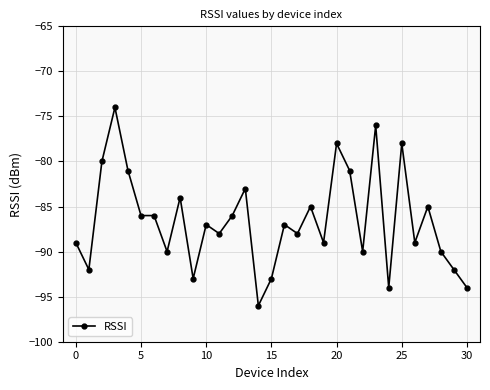

What is the greatest value displayed?

-74